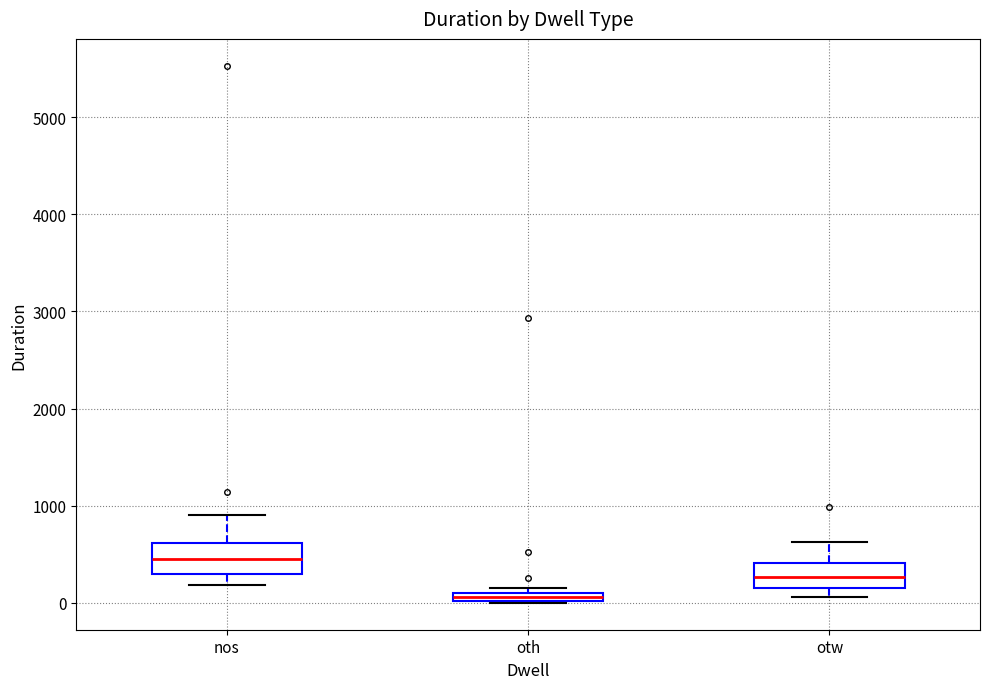

Which box has the highest median line?

nos